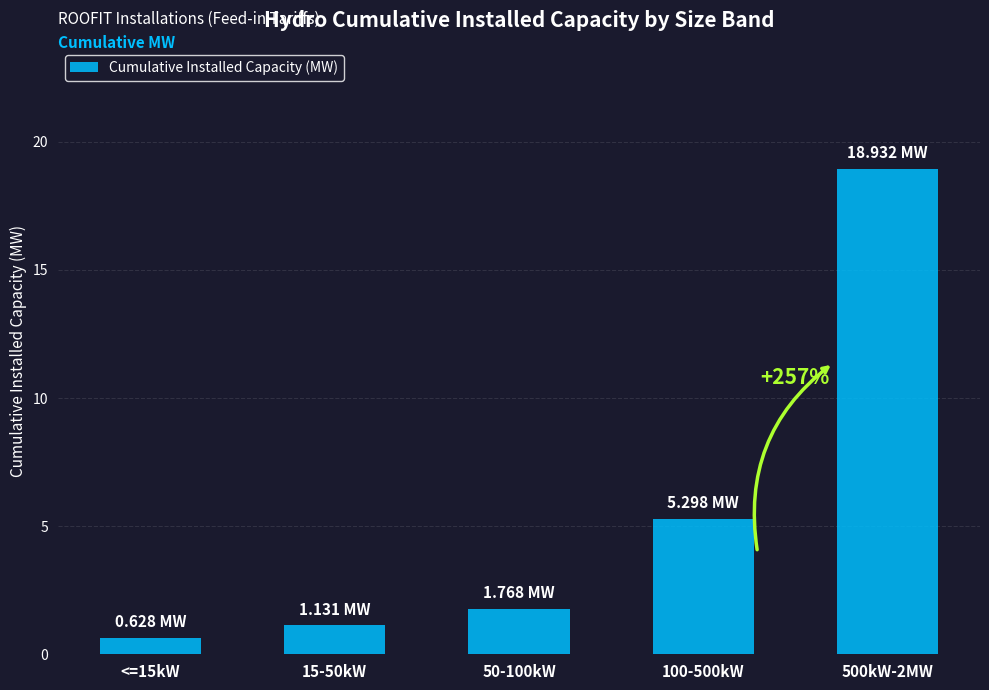

What is the label of the 2nd bar from the left?

15-50kW